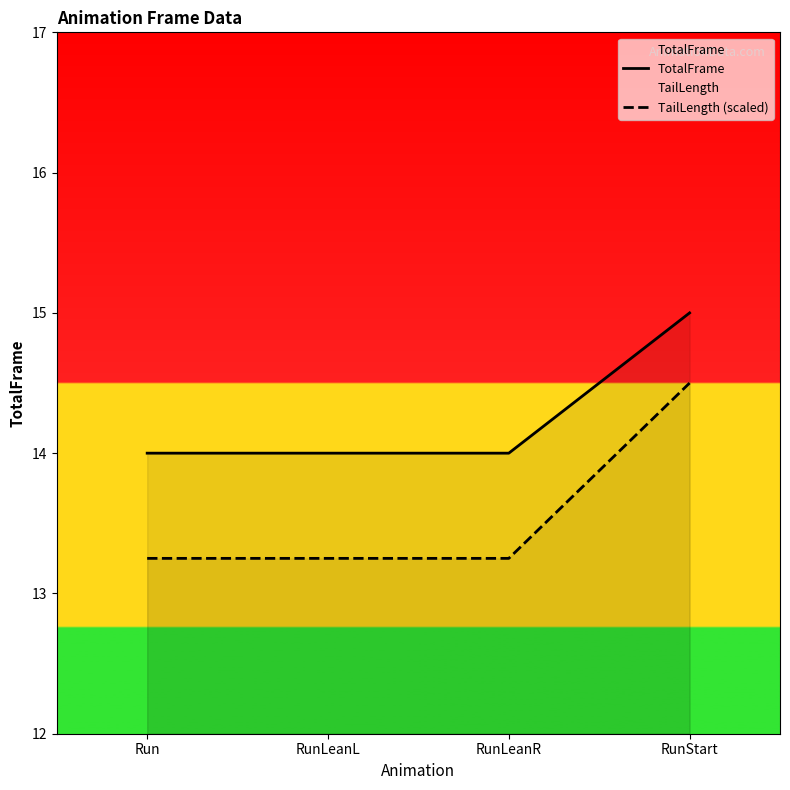

True or false: TotalFrame and TailLength (scaled) intersect in this chart.

False